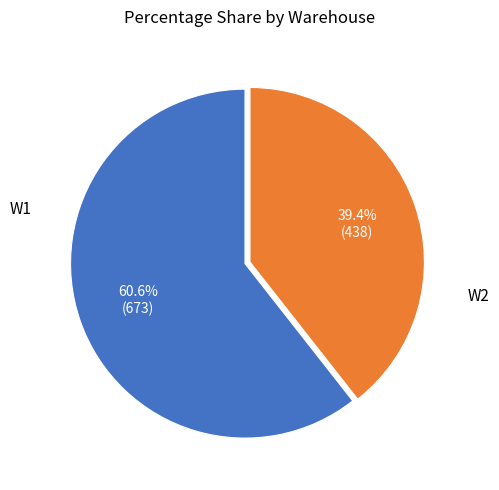

Is there a majority slice in this chart?

Yes